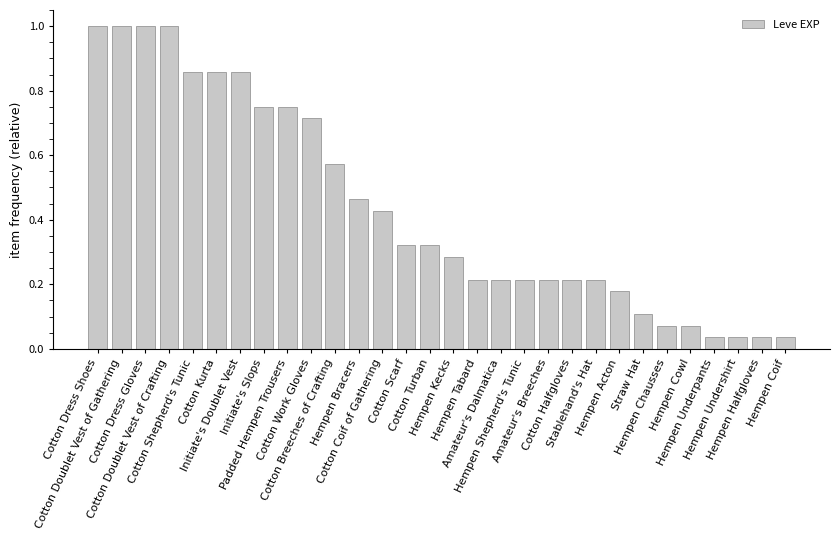

Between Amateur's Dalmatica and Cotton Turban, which is larger?

Cotton Turban